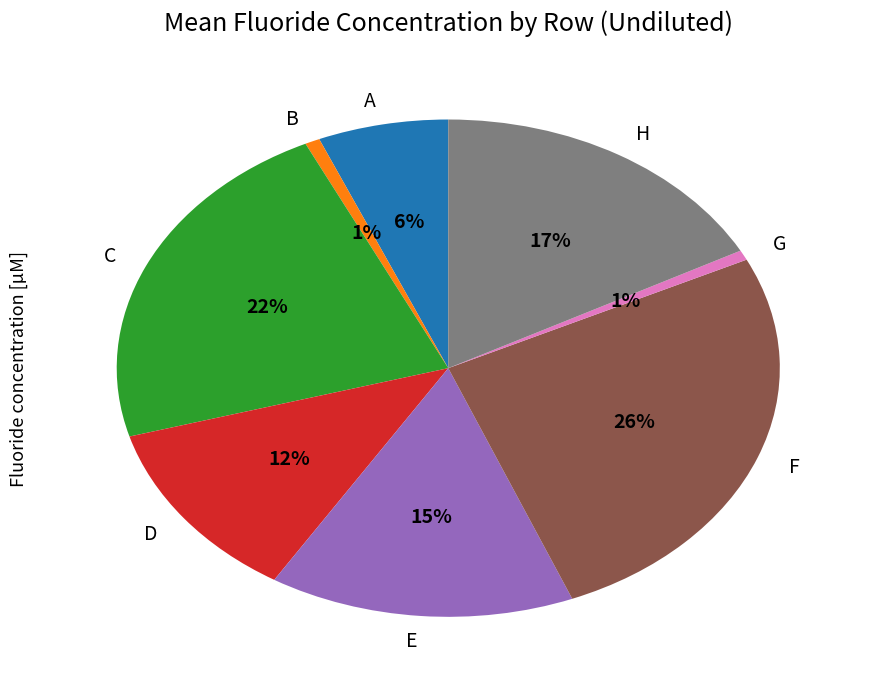

How many segments does this pie chart have?

8